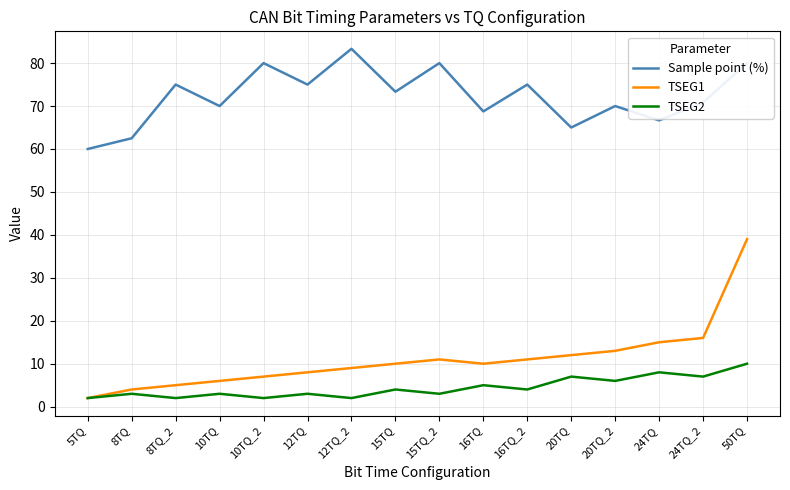

The value of TSEG1 at 24TQ is 15.0. True or false?

True